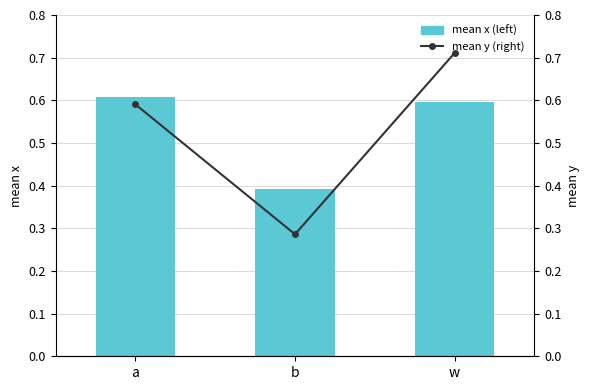

Reading left to right, transcribe all the data shown in this chart.

mean x (left): 0.6	0.4	0.6
mean y (right): 0.6	0.3	0.7